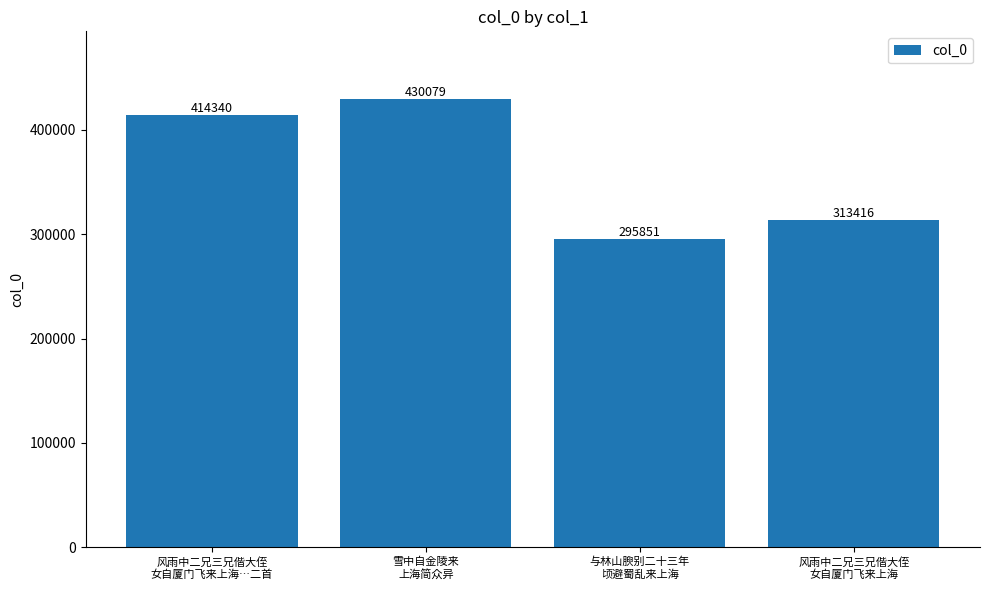

Count the values in the range 313416 to 430079.

3